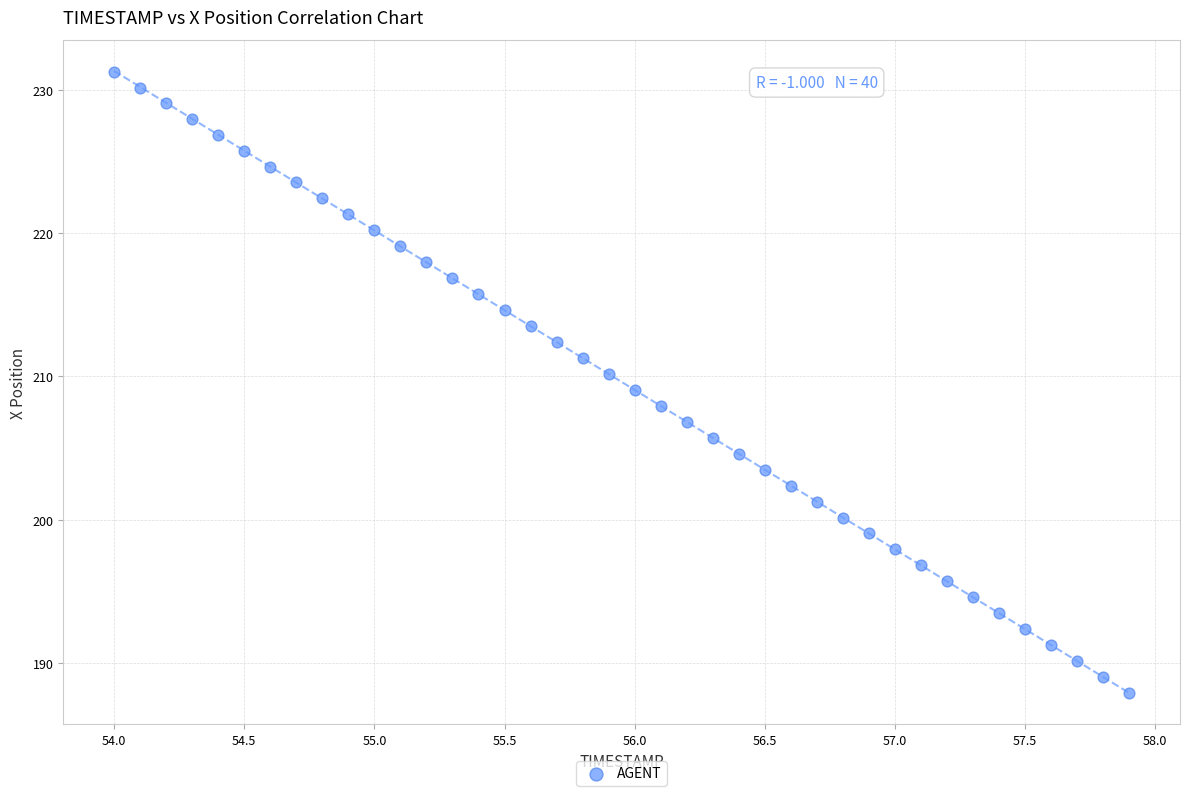

What is the range of Y values (max minus min)?

43.4